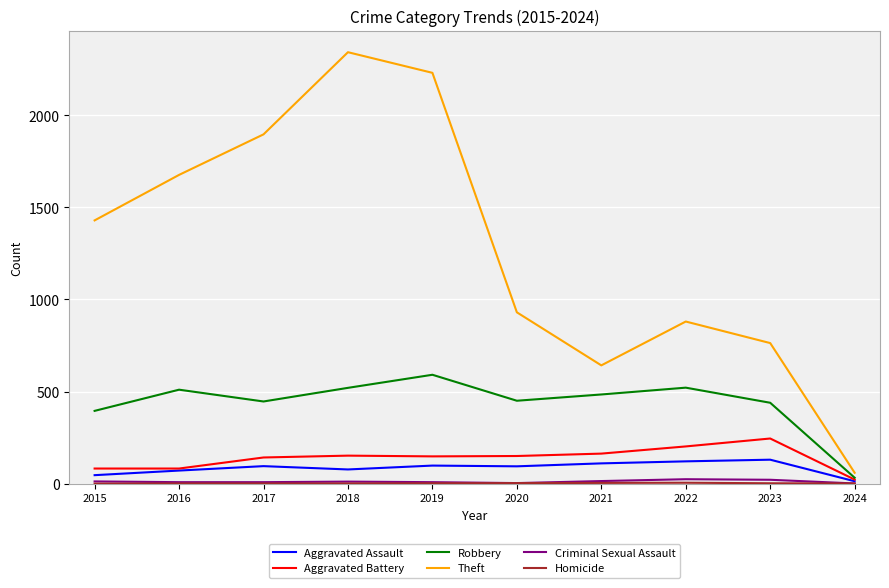

Is the value of Robbery at 2016 greater than the value of Aggravated Assault at 2021?

Yes